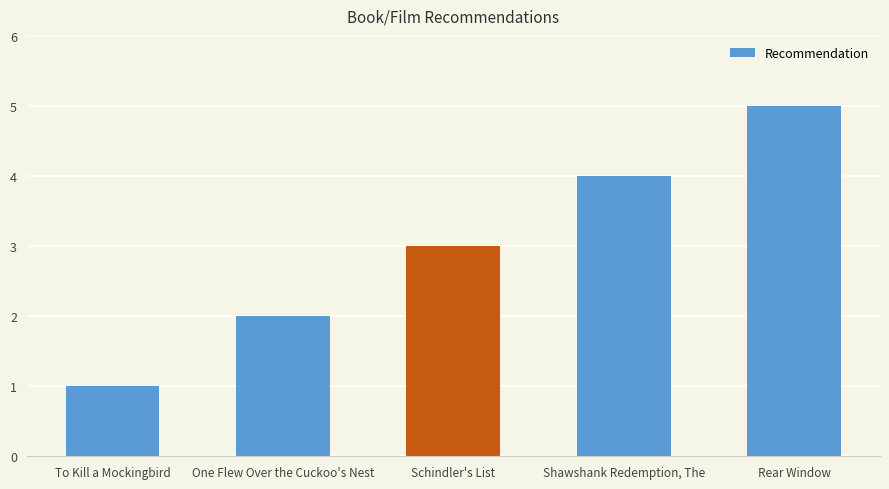

What is the average value?

3